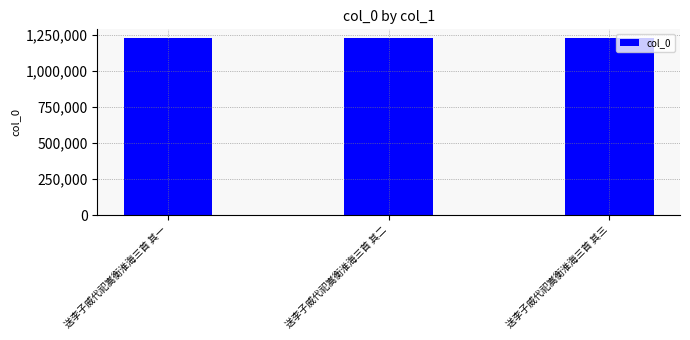

What is the average value?

1228457